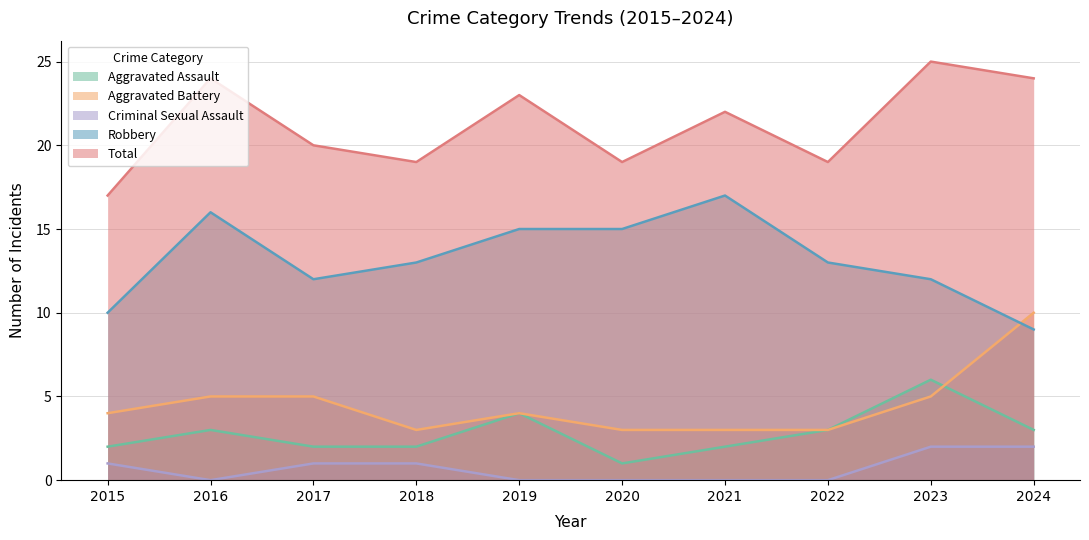

At which label is Aggravated Battery closest to 6?

2016